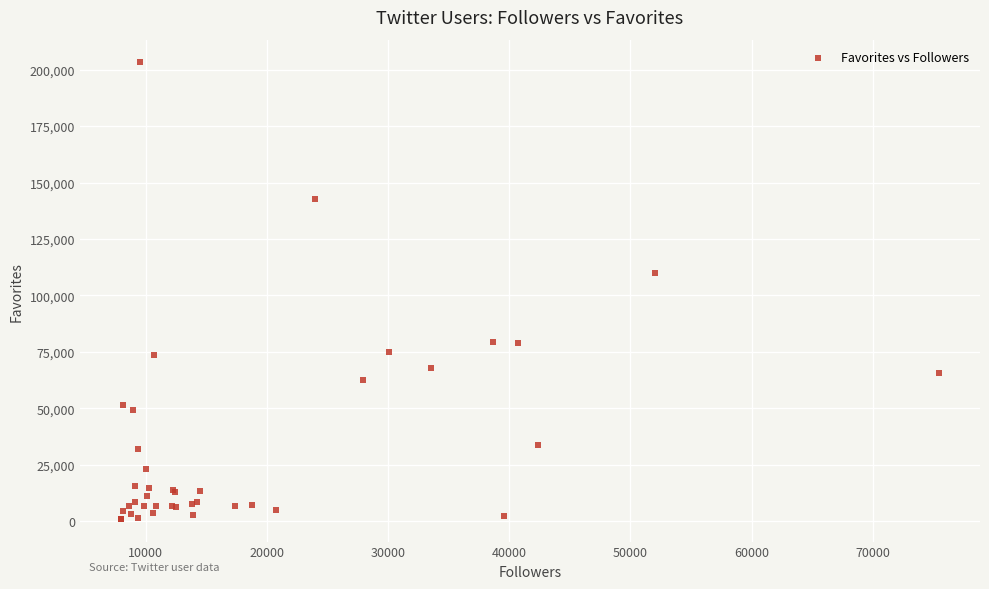

What Y value in the scatter plot is closest to 102146?

109767